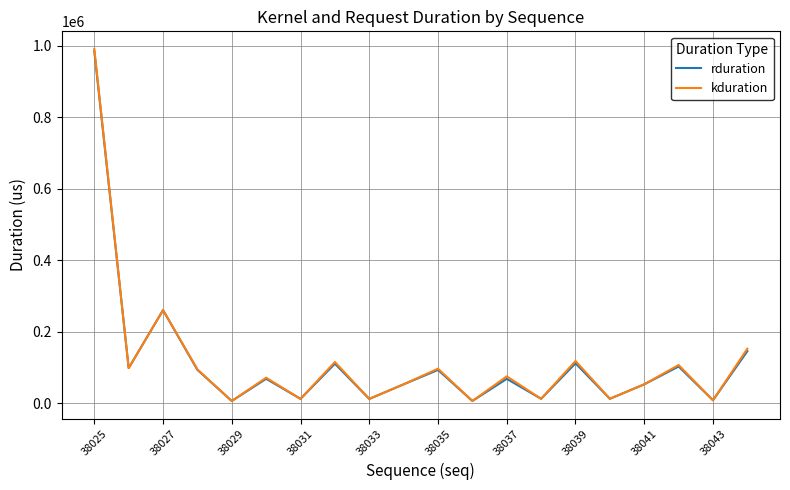

Which series has the largest range (max minus min)?

kduration